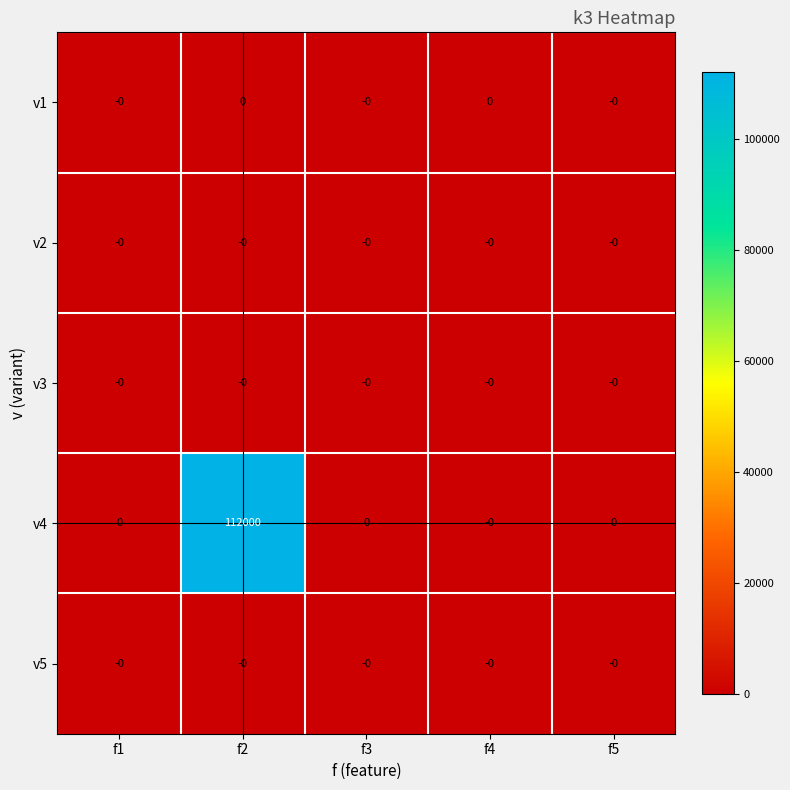

Count the number of data series in this chart.

5